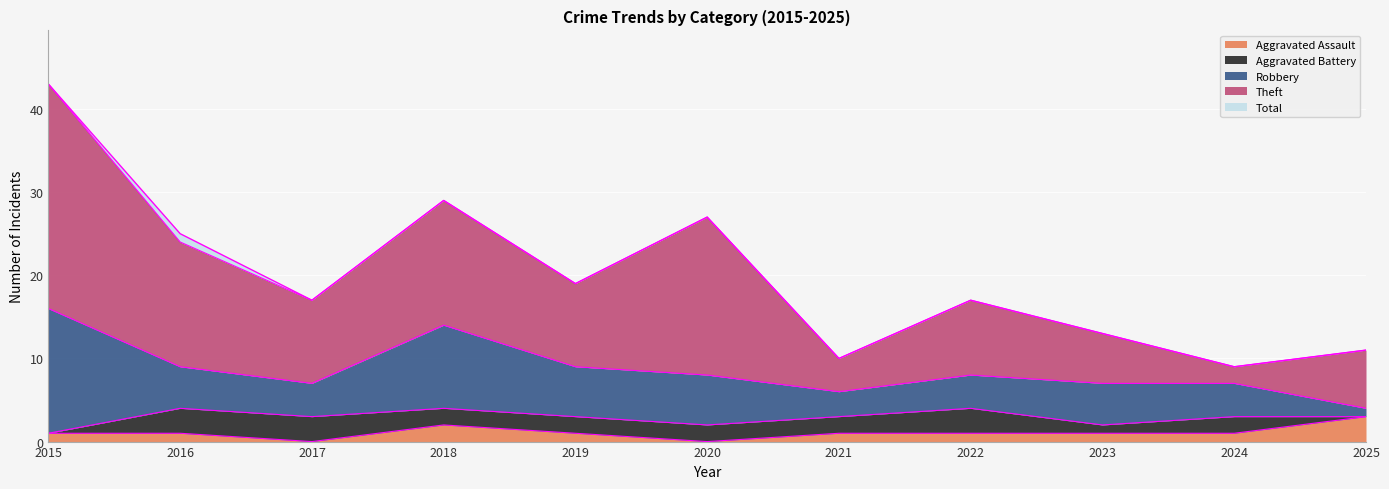

Rank the categories by Robbery value from lowest to highest.

2025, 2021, 2017, 2022, 2024, 2016, 2023, 2019, 2020, 2018, 2015